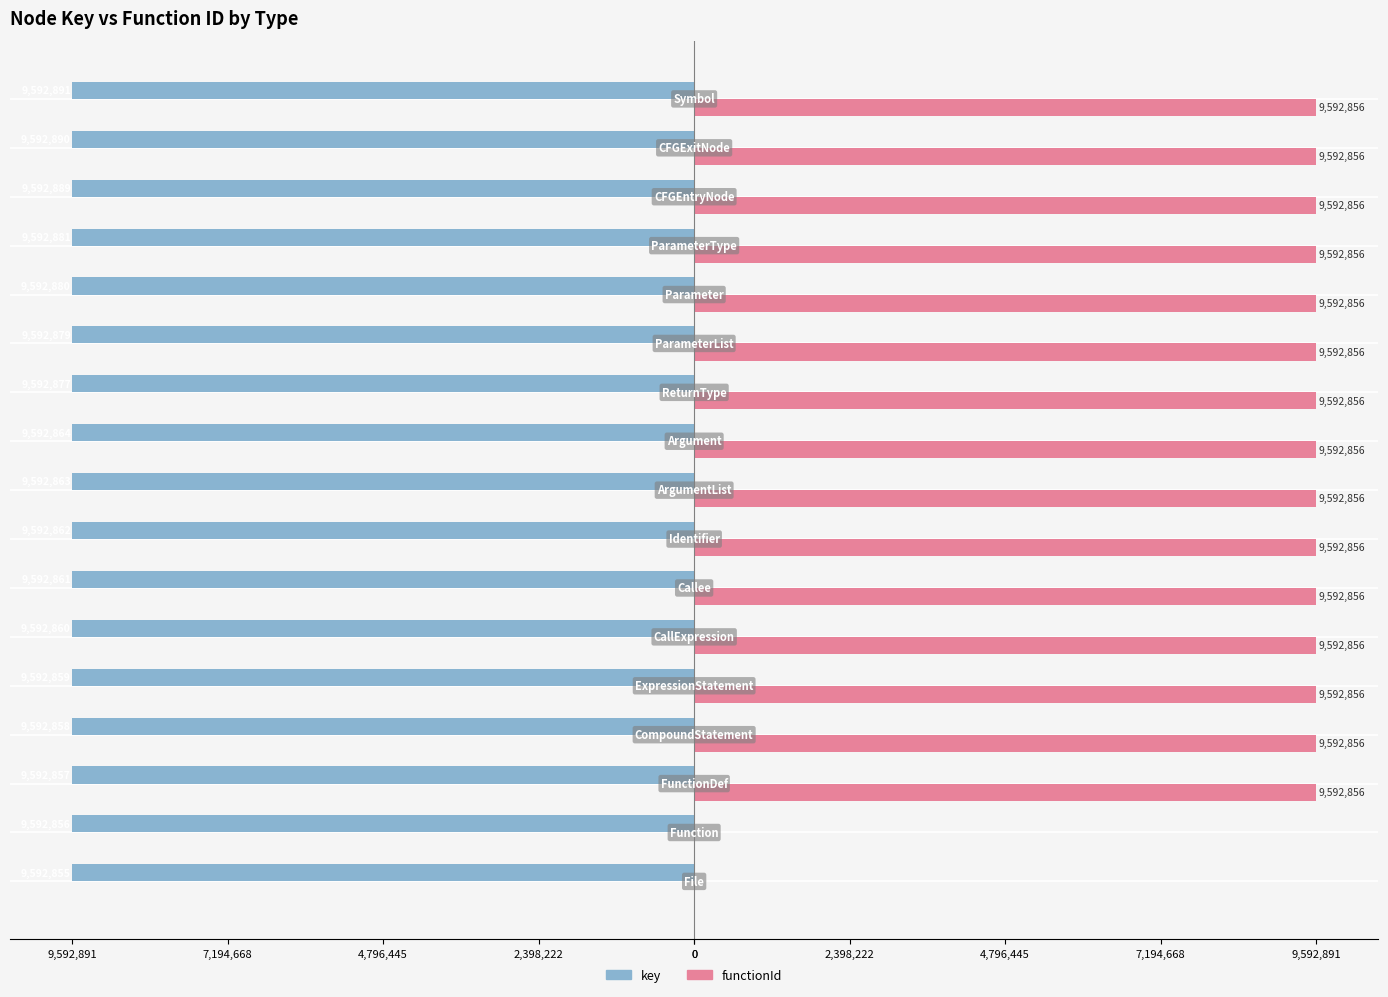

What are all the series names shown in the legend?

key, functionId